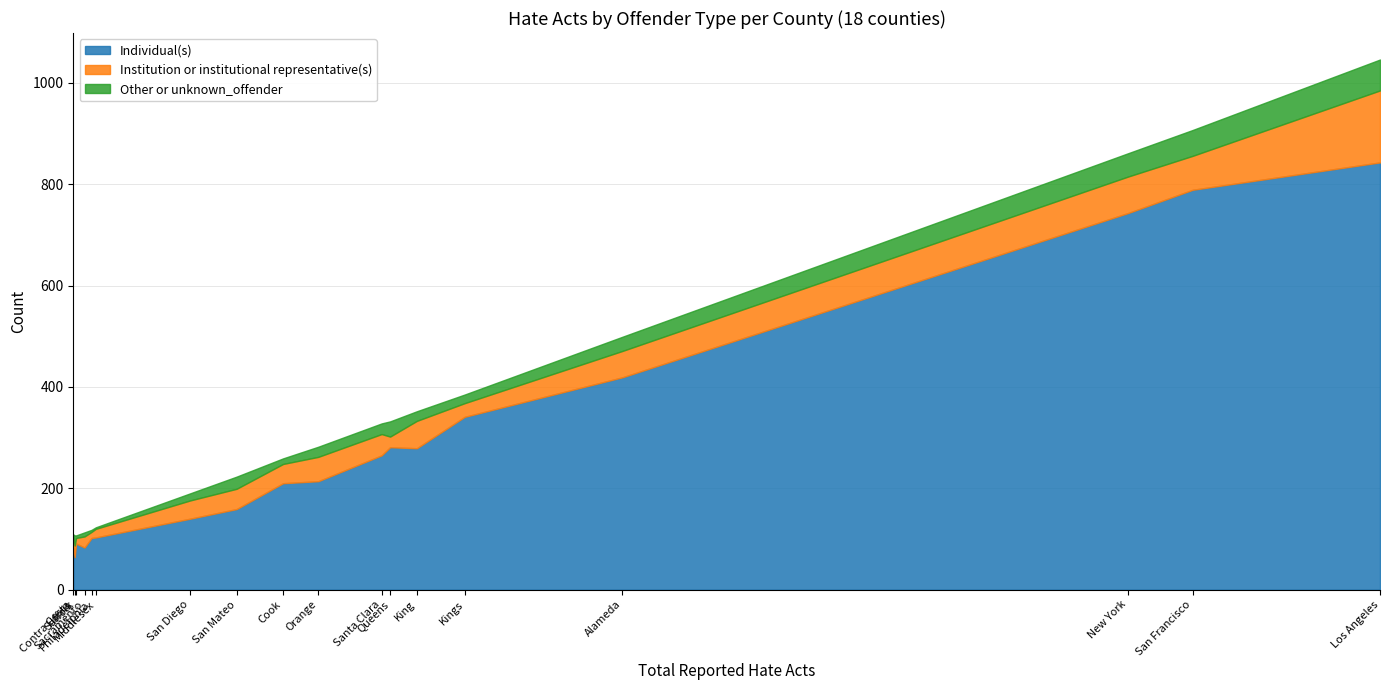

What are all the series names shown in the legend?

Individual(s), Institution or institutional representative(s), Other or unknown_offender